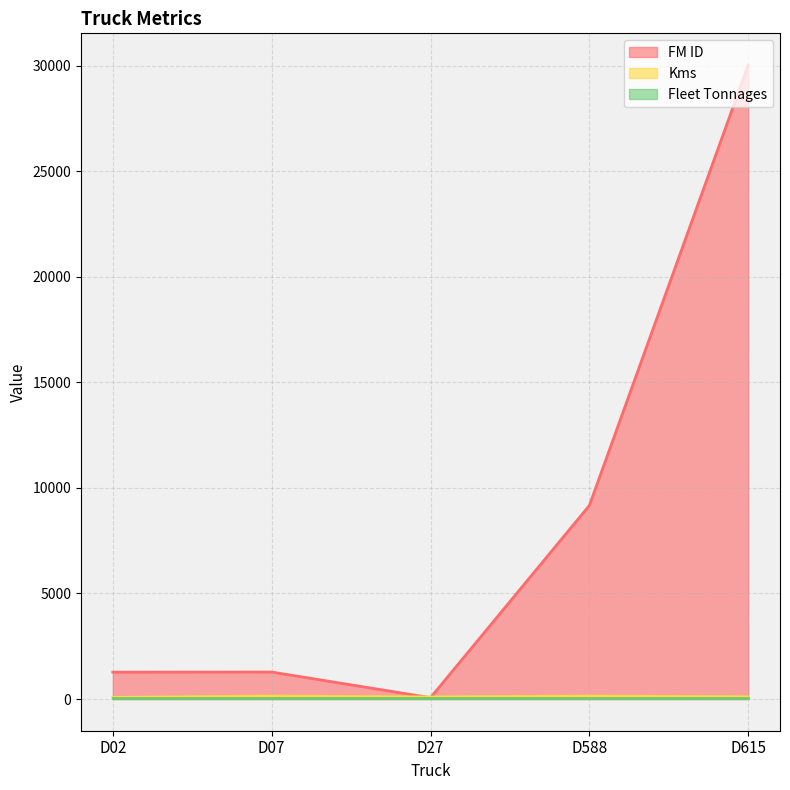

What is the difference between the maximum and second lowest values in the FM ID series?

28765